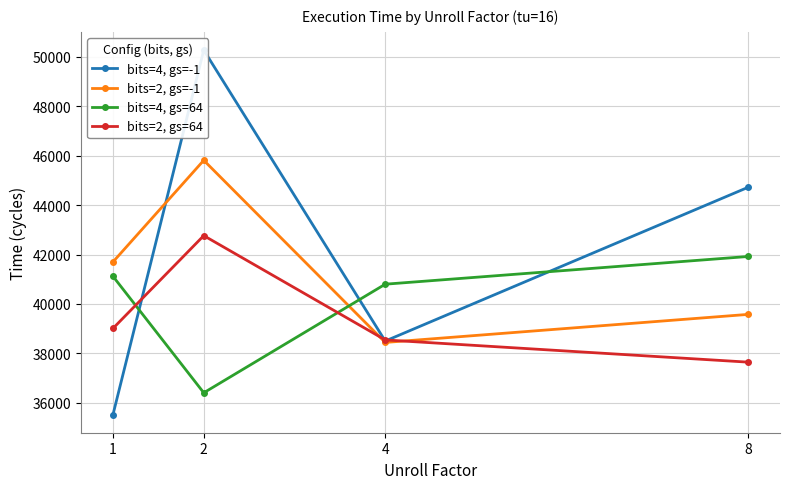

At which category does bits=2, gs=64 reach its first local peak?

2